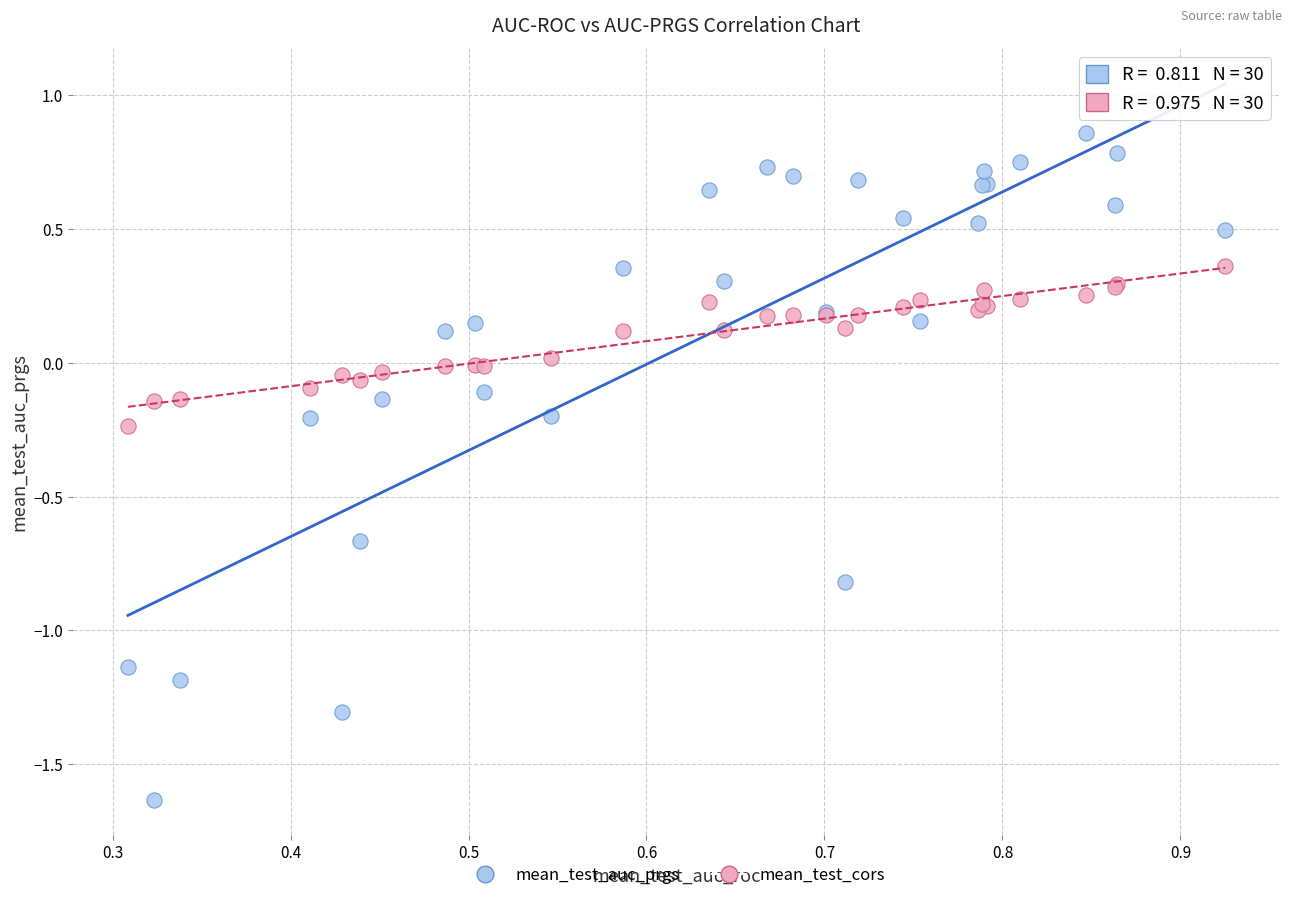

Which series has the widest spread of Y values?

mean_test_auc_prgs